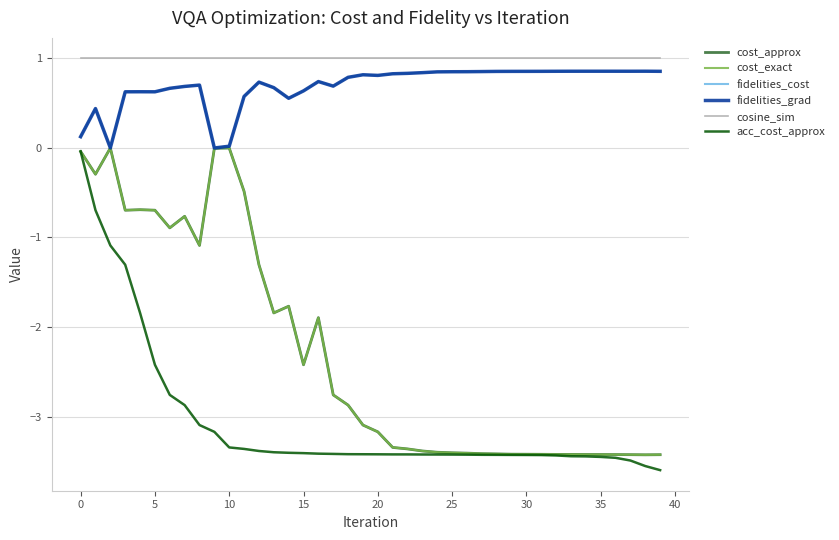

Does the chart have visible grid lines?

Yes